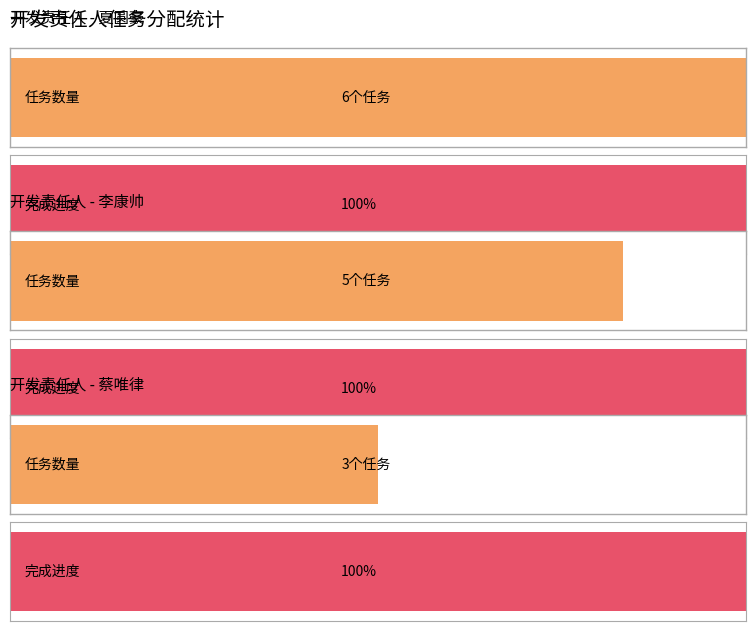

Which has a higher value, 夏圆豪 or 蔡唯律?

夏圆豪